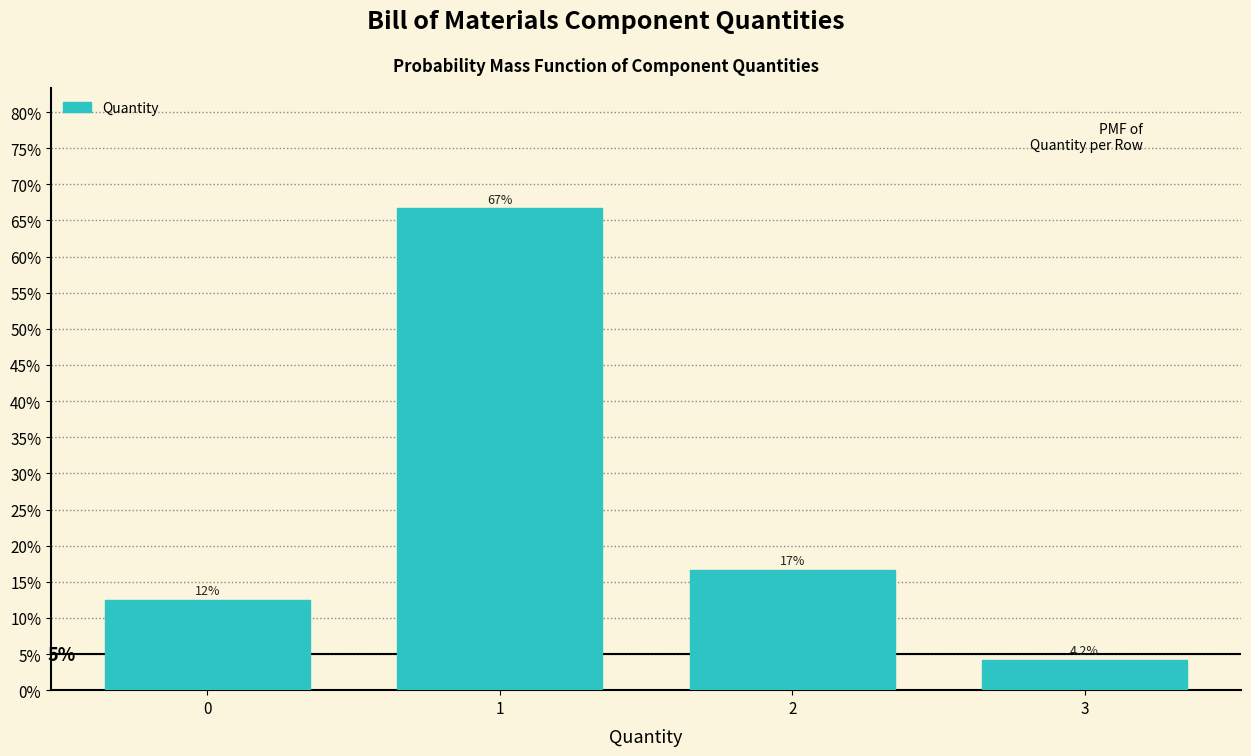

Does the chart contain any negative values?

No